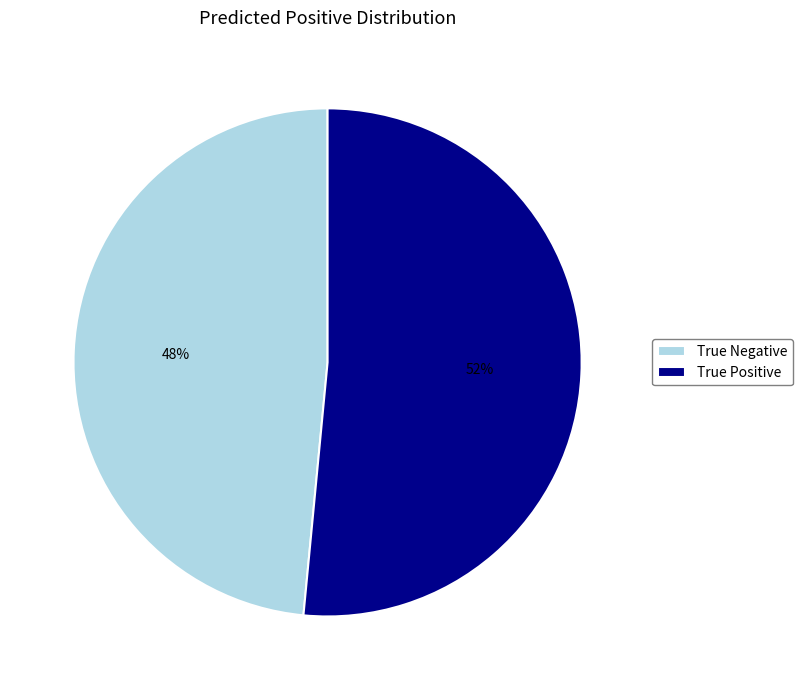

Which slice is the smallest?

True Negative